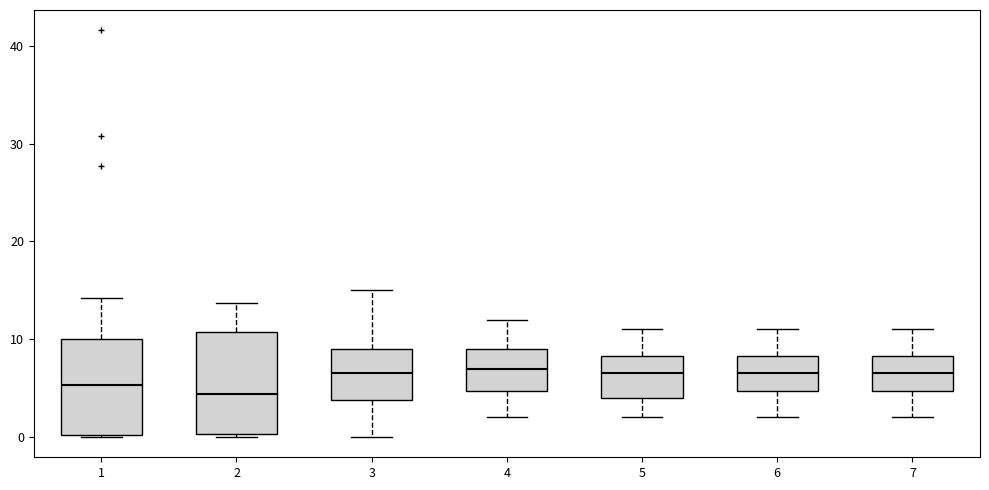

Reading left to right, transcribe this box plot: for each box, give where its median line is, the range the box spans, and where its two whiskers end, as read against the y-axis. The values are not printed on the chart, so give them approximately, as read against the axis.

1: median 5, box 0 to 10, whiskers 0 to 14
2: median 4, box 0 to 11, whiskers 0 (just below the box's lower edge) to 14
3: median 7, box 4 to 9, whiskers 0 to 15
4: median 7, box 5 to 9, whiskers 2 to 12
5: median 7, box 4 to 8, whiskers 2 to 11
6: median 7, box 5 to 8, whiskers 2 to 11
7: median 7, box 5 to 8, whiskers 2 to 11